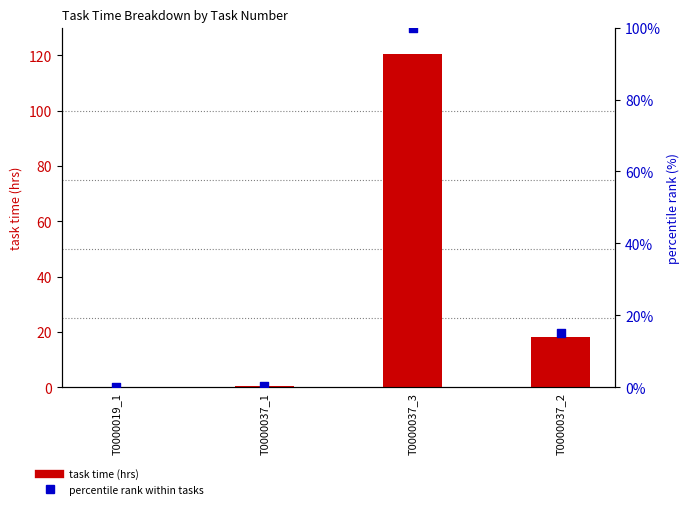

Which series has the largest total across all categories?

task time (hrs)